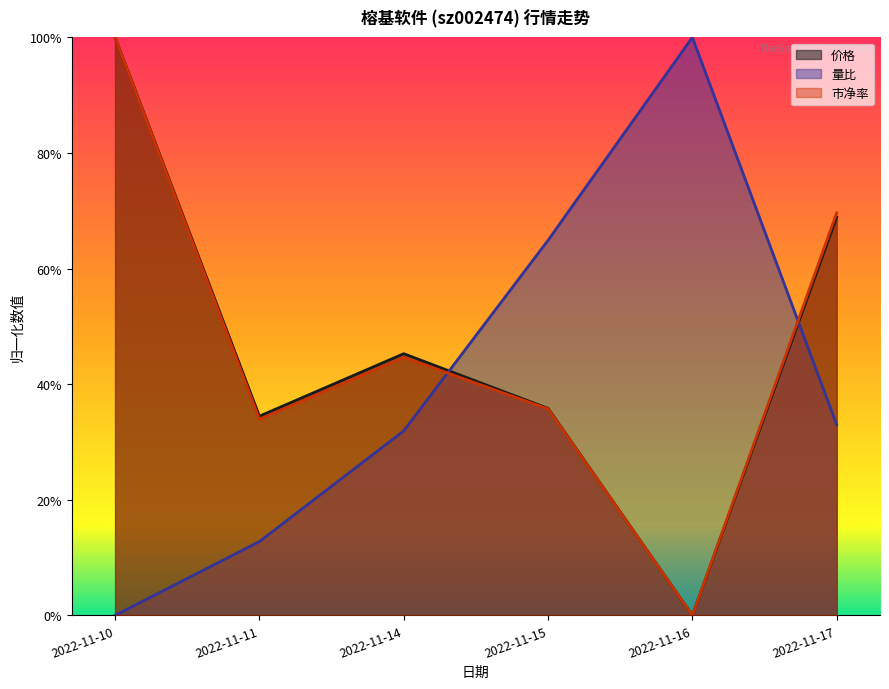

What are all the series names shown in the legend?

价格, 量比, 市净率